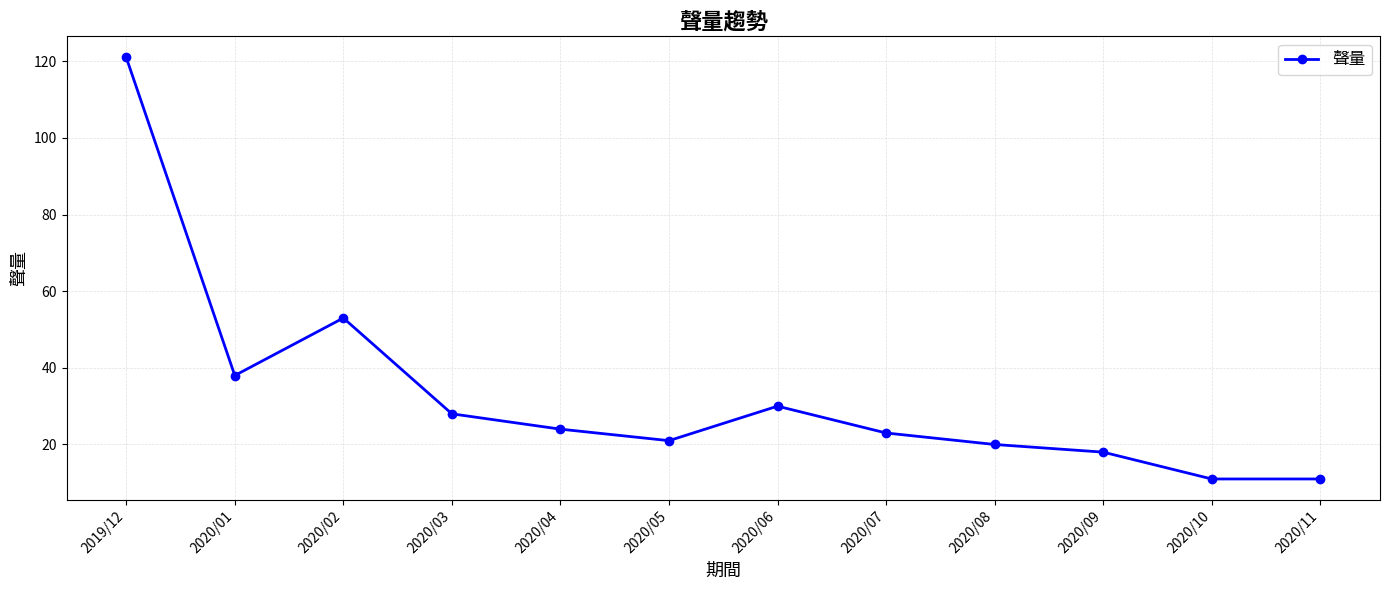

The chart shows a value of 28 at 2020/03. True or false?

True